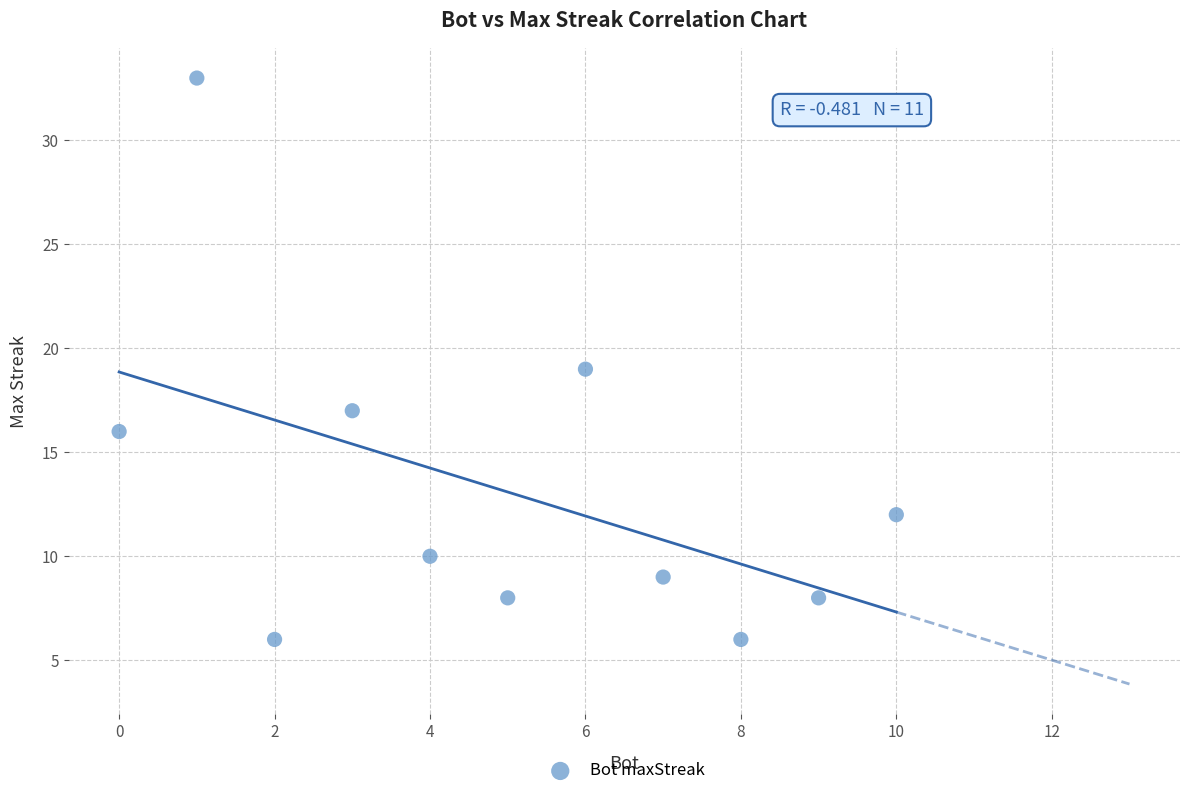

What is the average X value?

5